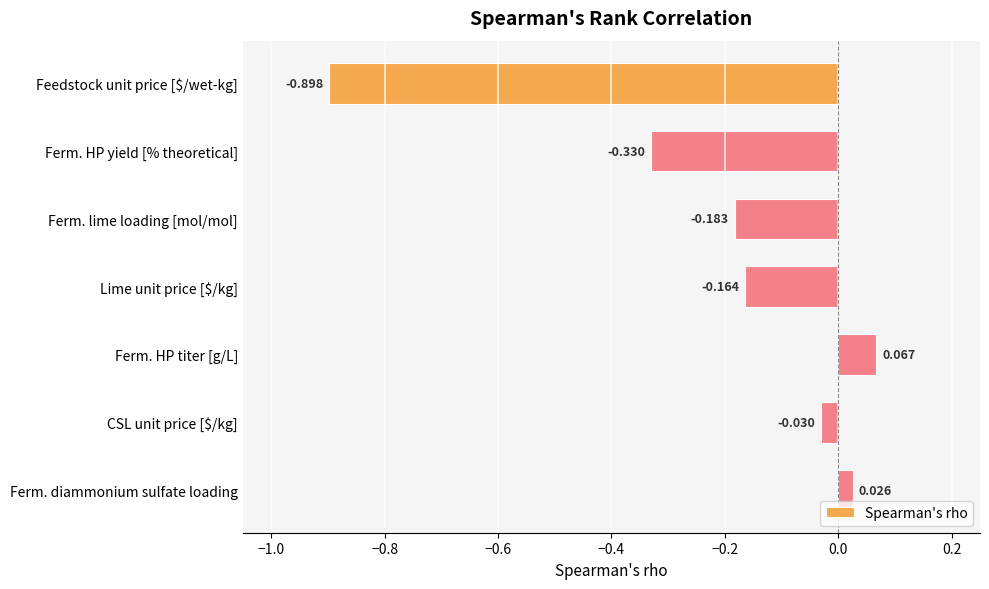

How many series are shown in this chart?

1